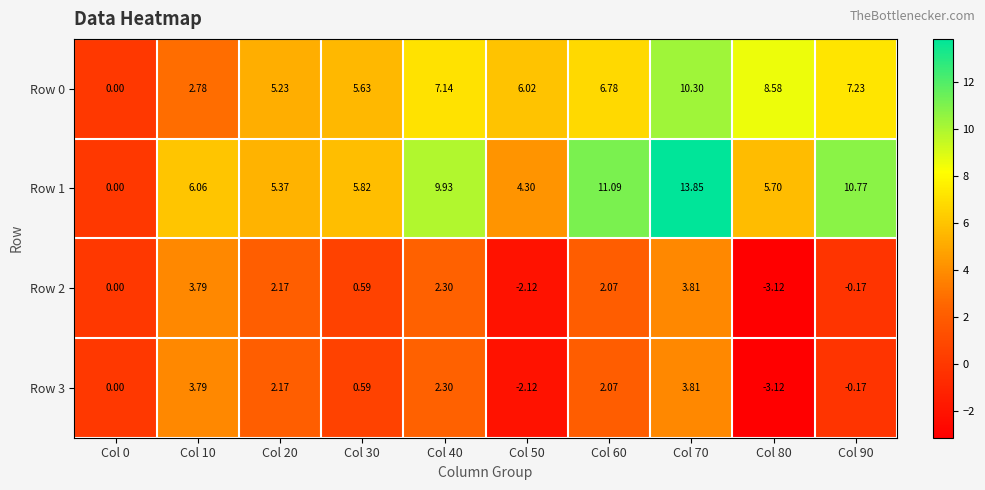

How many series are shown in this chart?

4